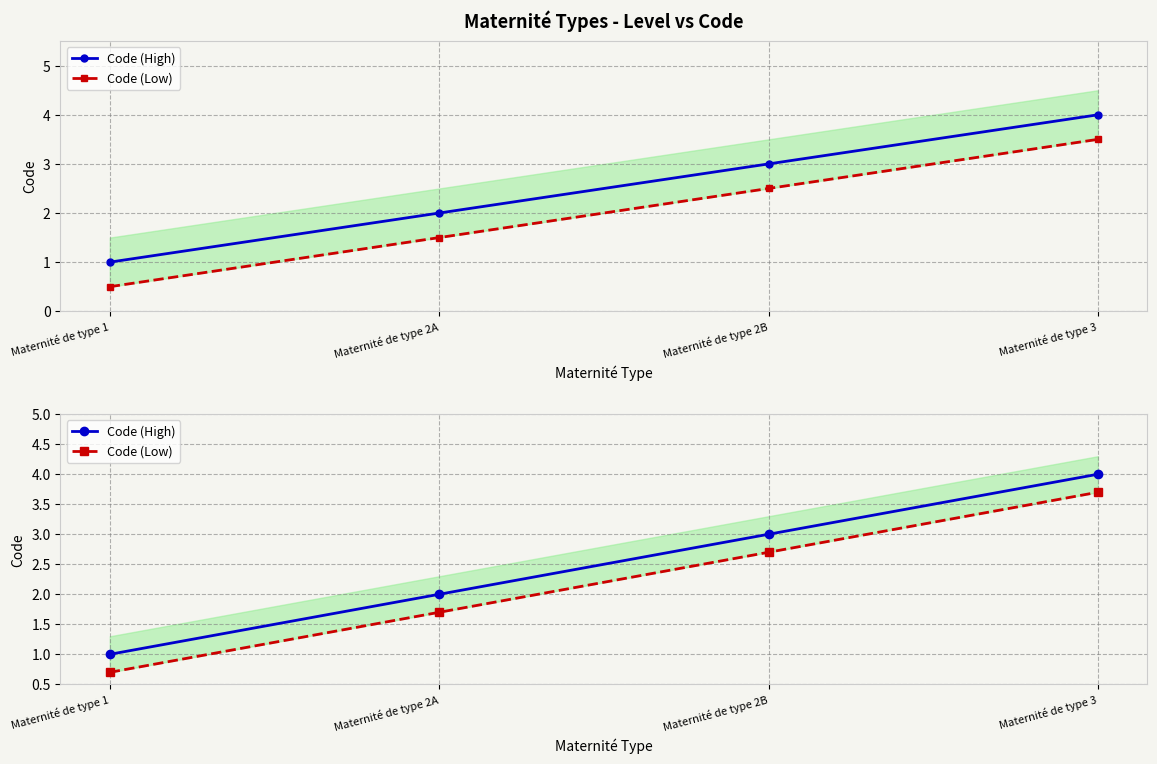

What is the sum of the Code (Low) values at Maternité de type 1 and Maternité de type 3?

4.4